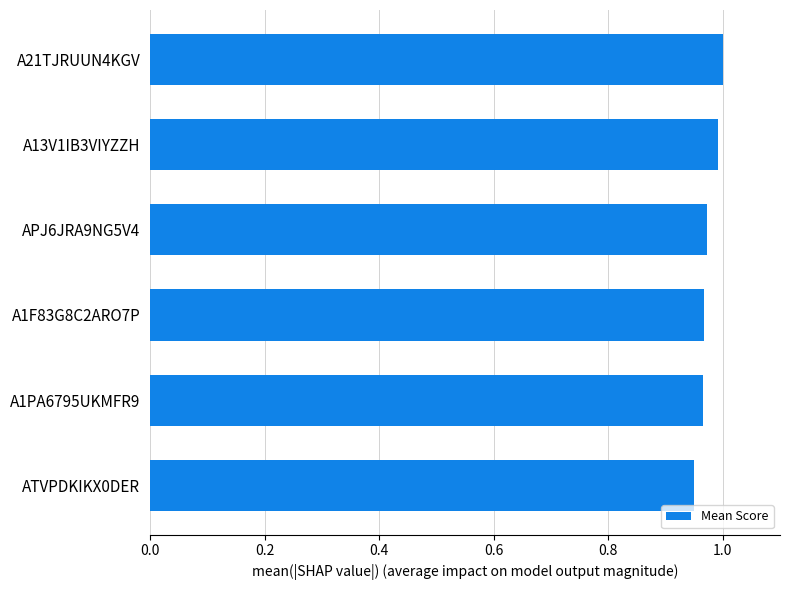

Between A13V1IB3VIYZZH and A1F83G8C2ARO7P, which is larger?

A13V1IB3VIYZZH